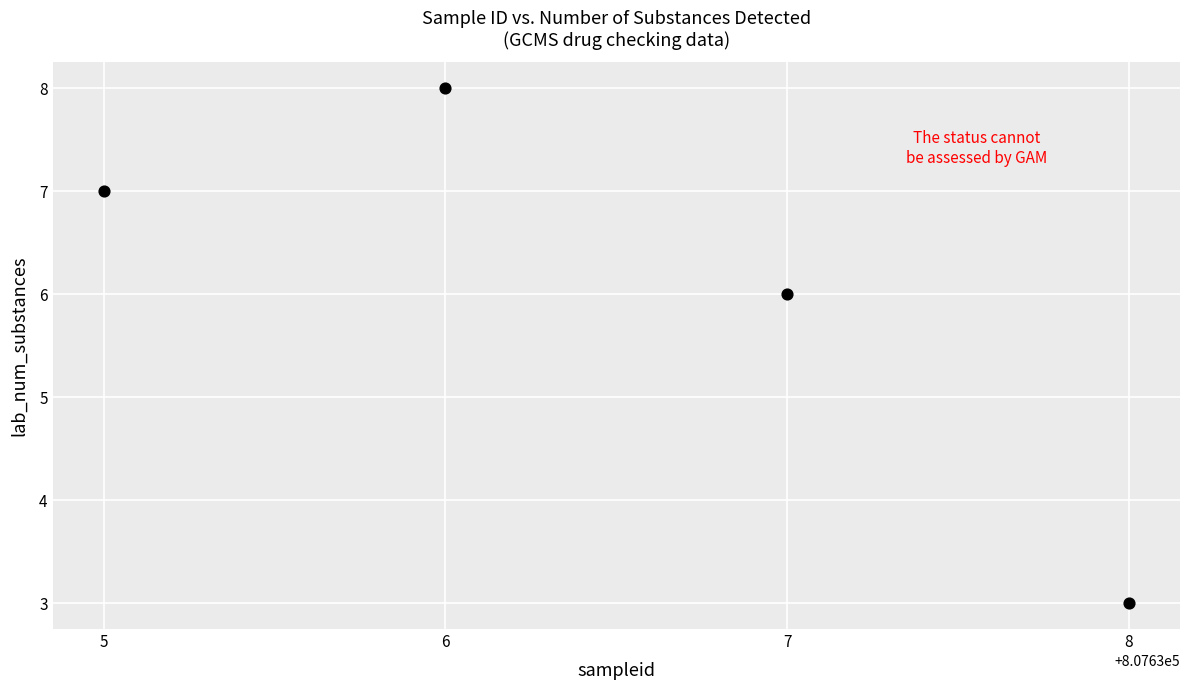

What Y value in the scatter plot is closest to 5?

6